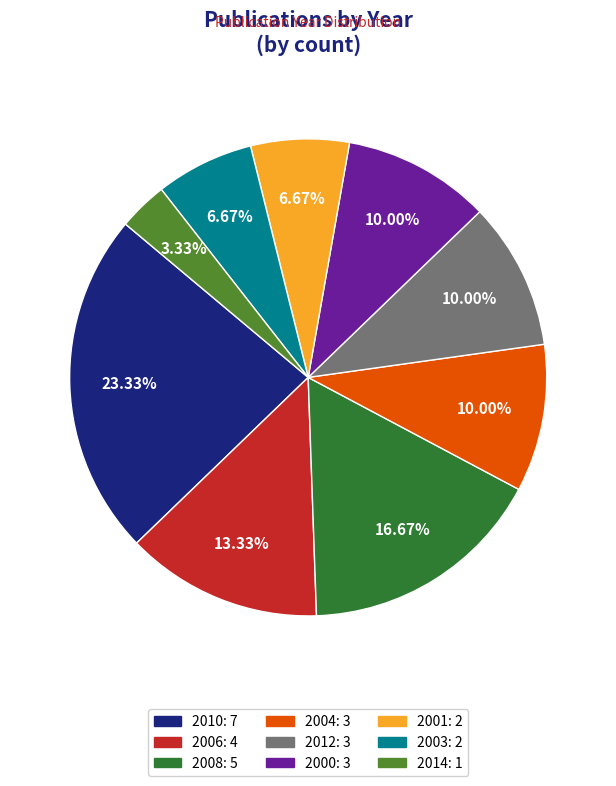

Combined, do 2012 and 2004 account for over 50%?

No